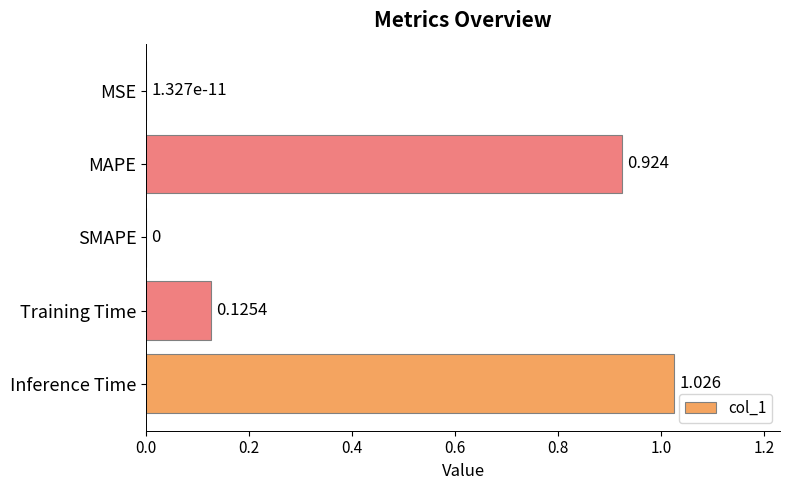

Between MAPE and MSE, which is larger?

MAPE